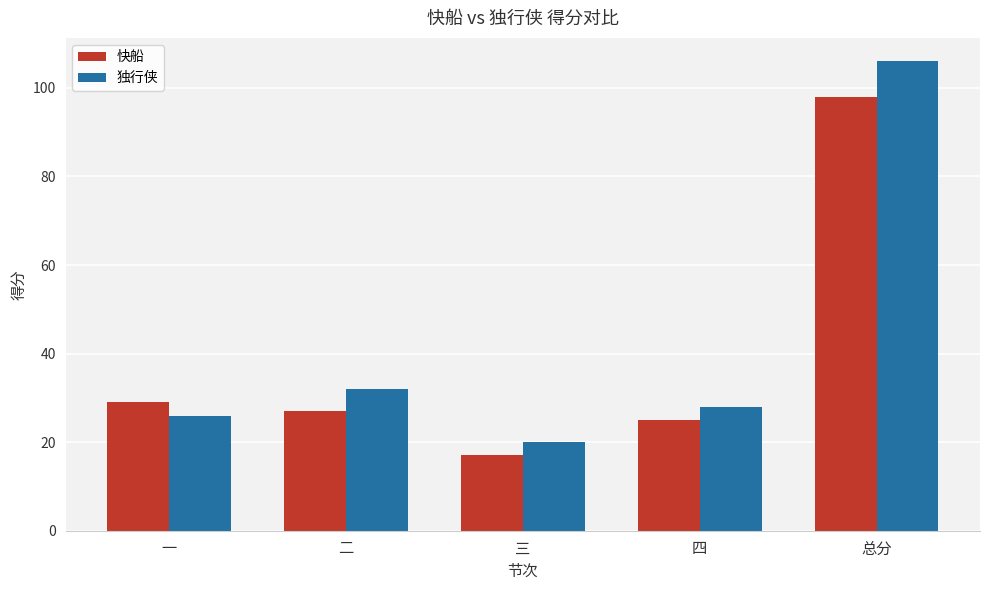

What is the label of the 4th bar from the left?

四